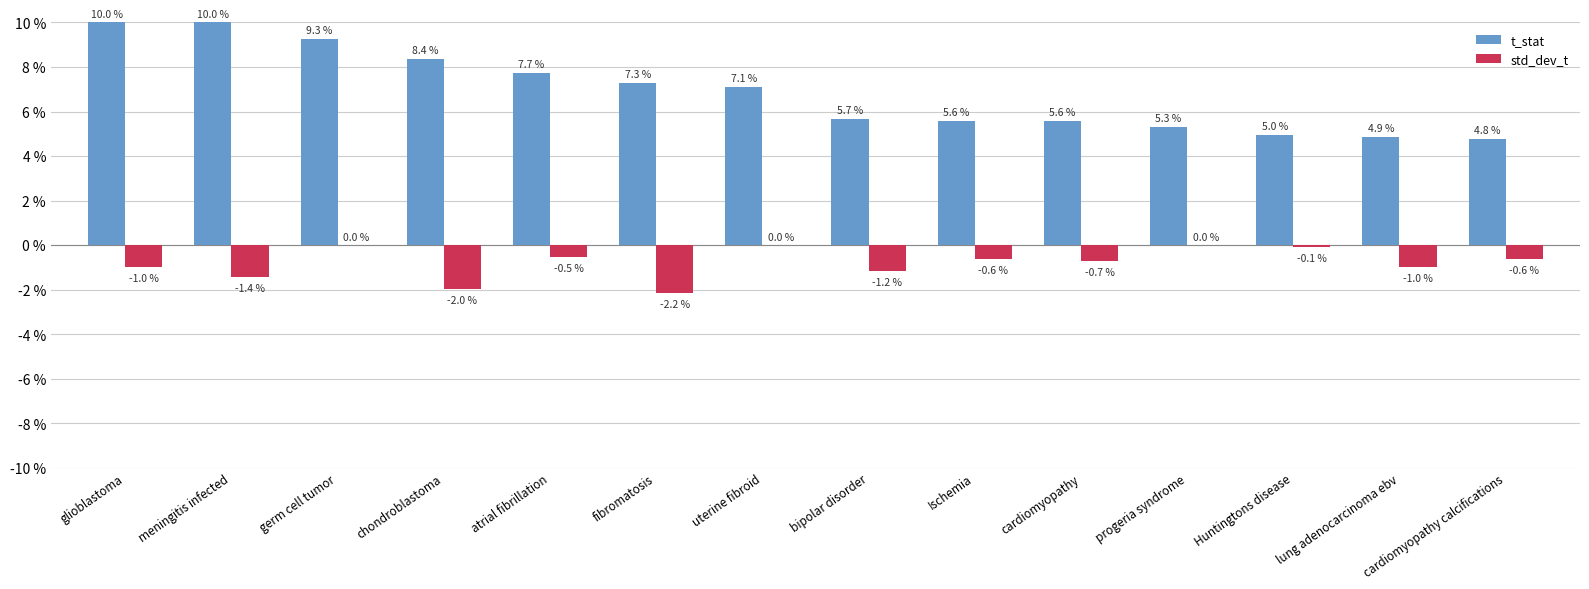

How many series are shown in this chart?

2